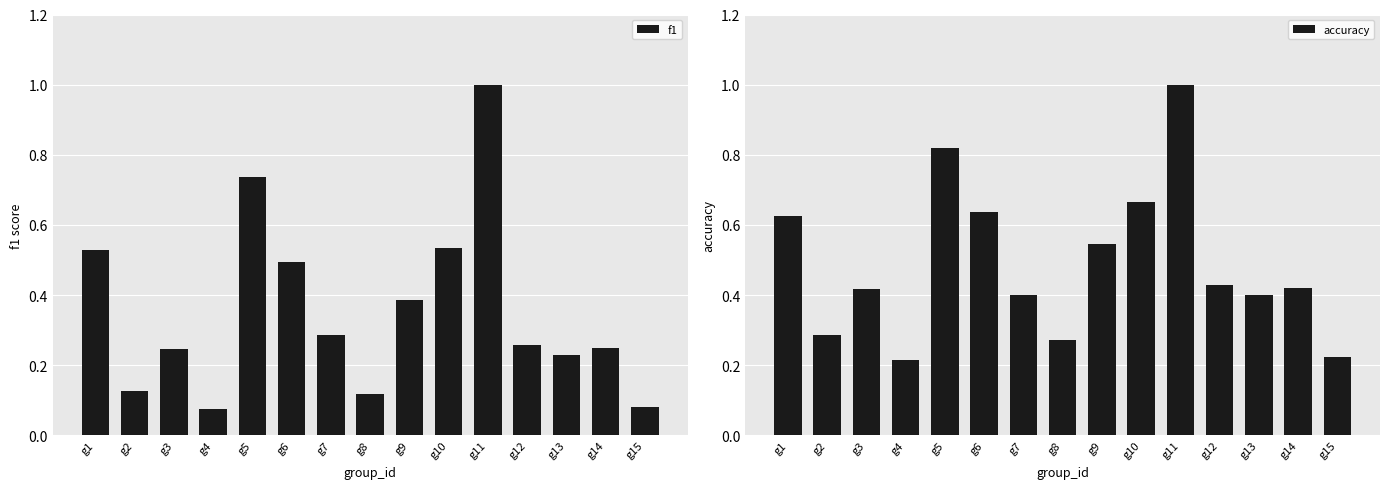

What are all the series names shown in the legend?

f1, accuracy